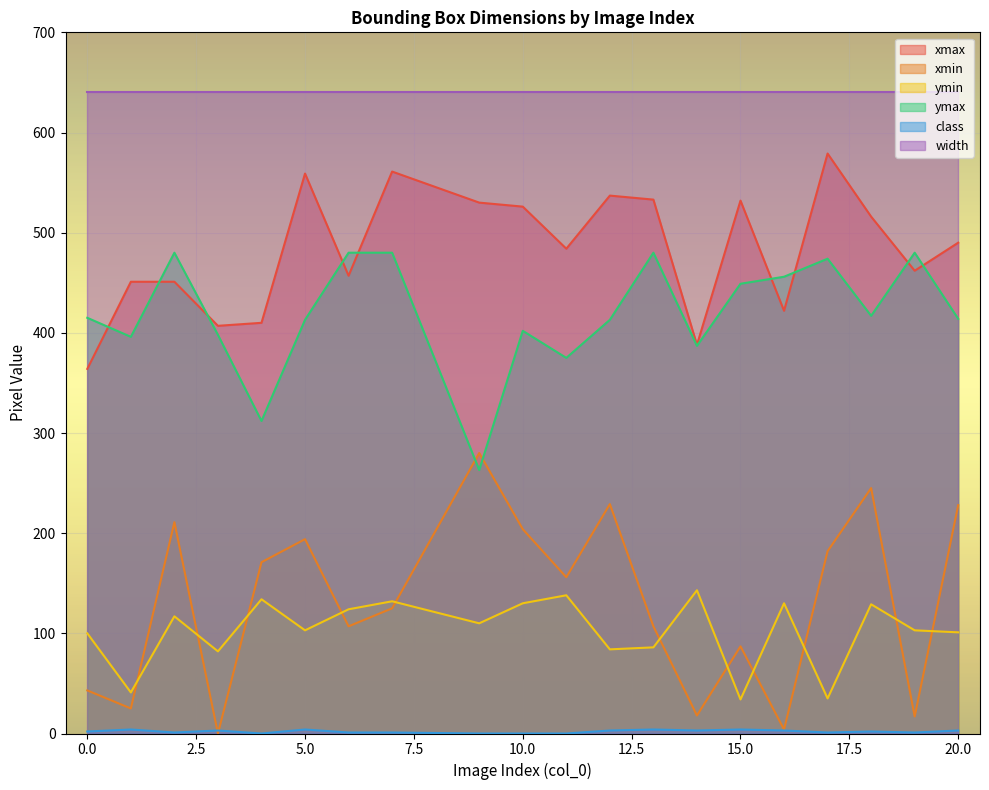

What is the value of the xmin point at the 14th from the left?

18